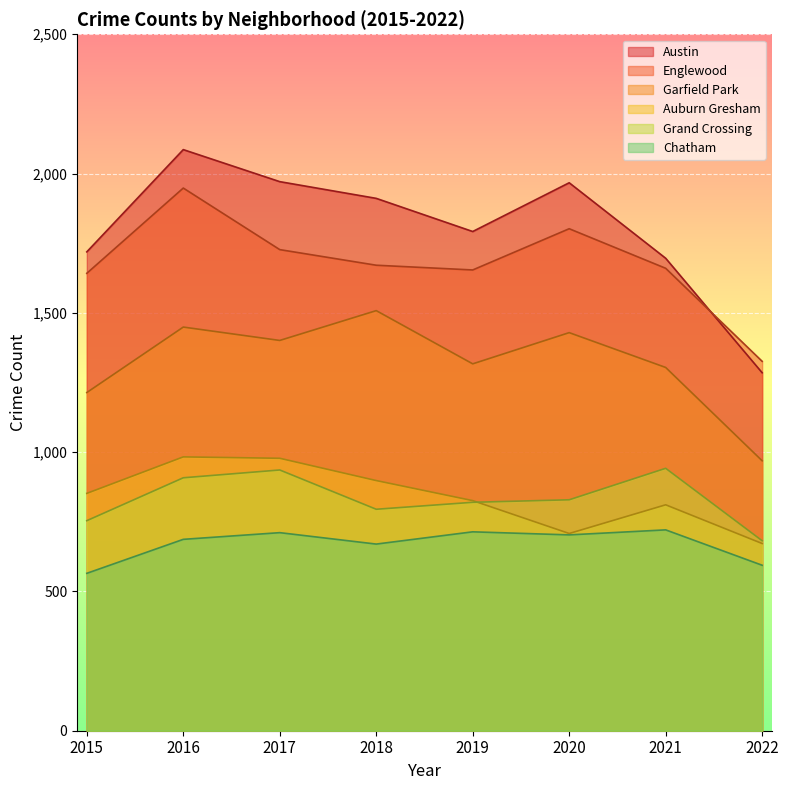

What is the total value across all series at 2020?

7438